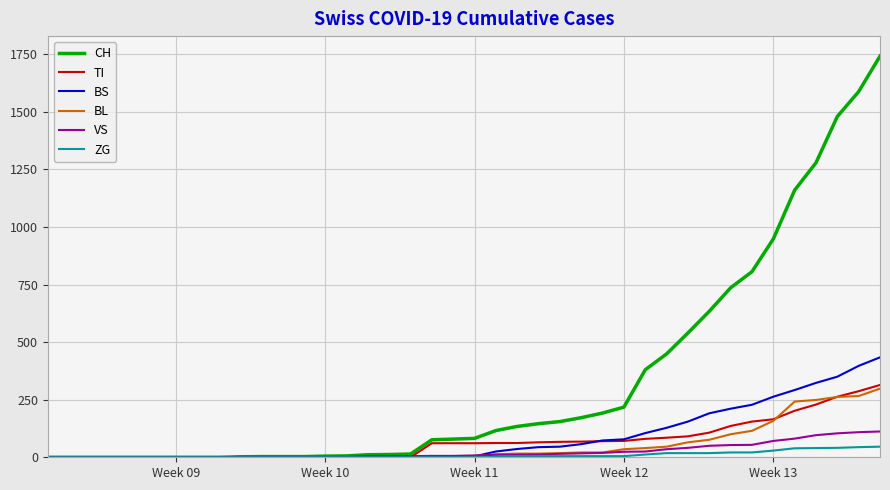

Which series has the largest range (max minus min)?

CH